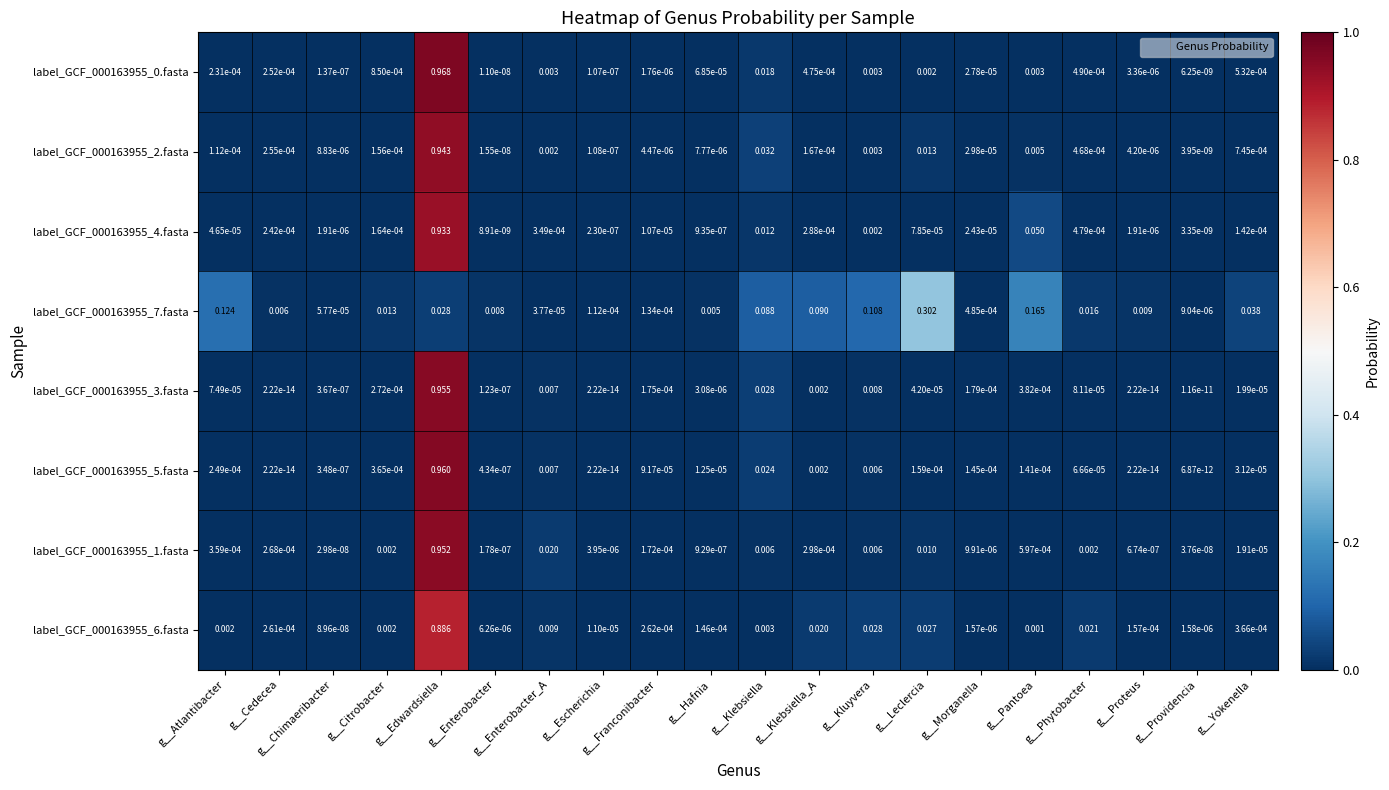

At which label is label_GCF_000163955_4.fasta closest to 0?

g__Providencia